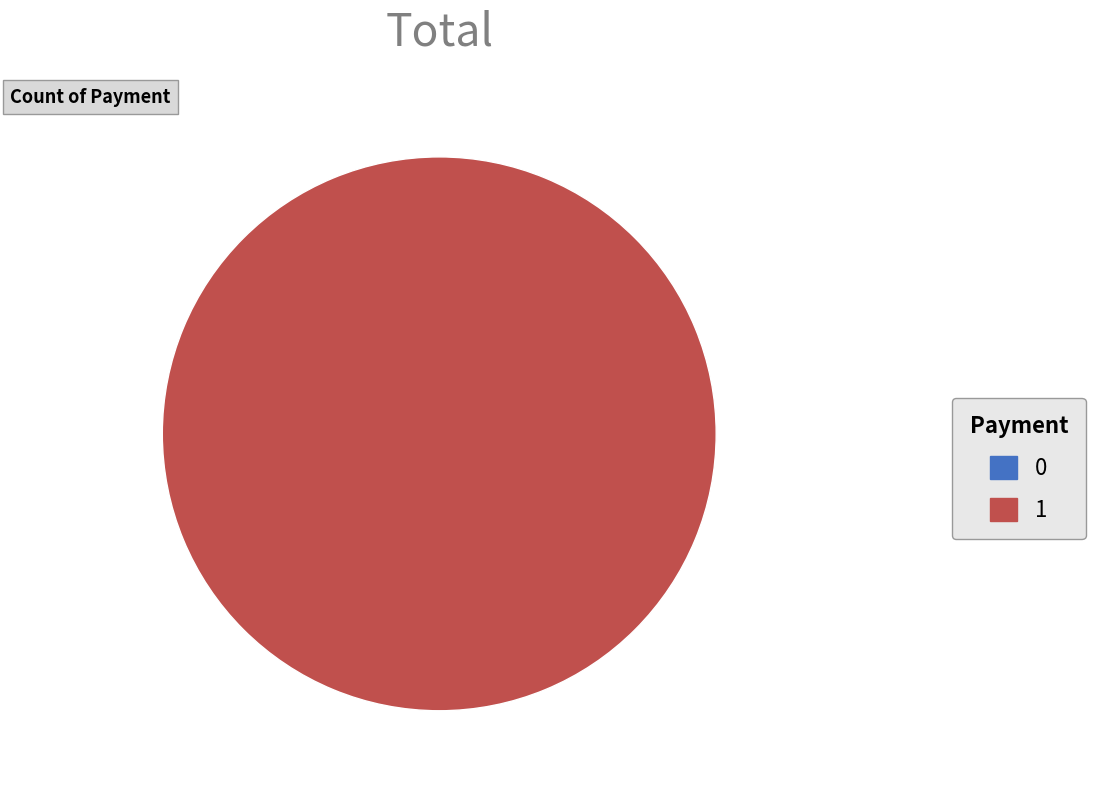

To the nearest percent, what is the combined percentage of 0 and 1?

100%